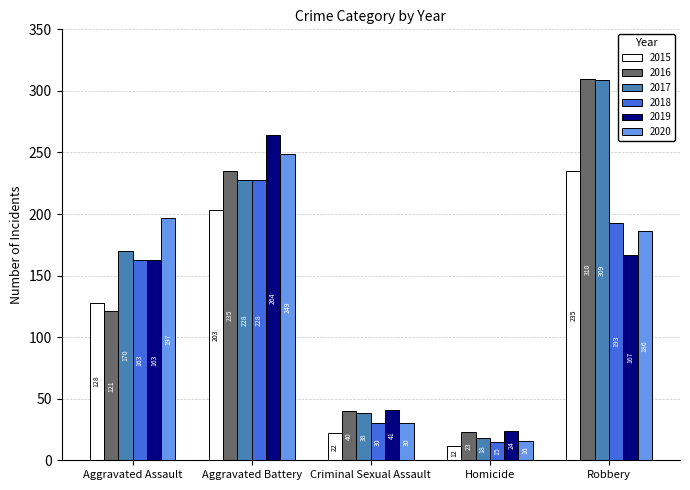

Are the bars horizontal?

No